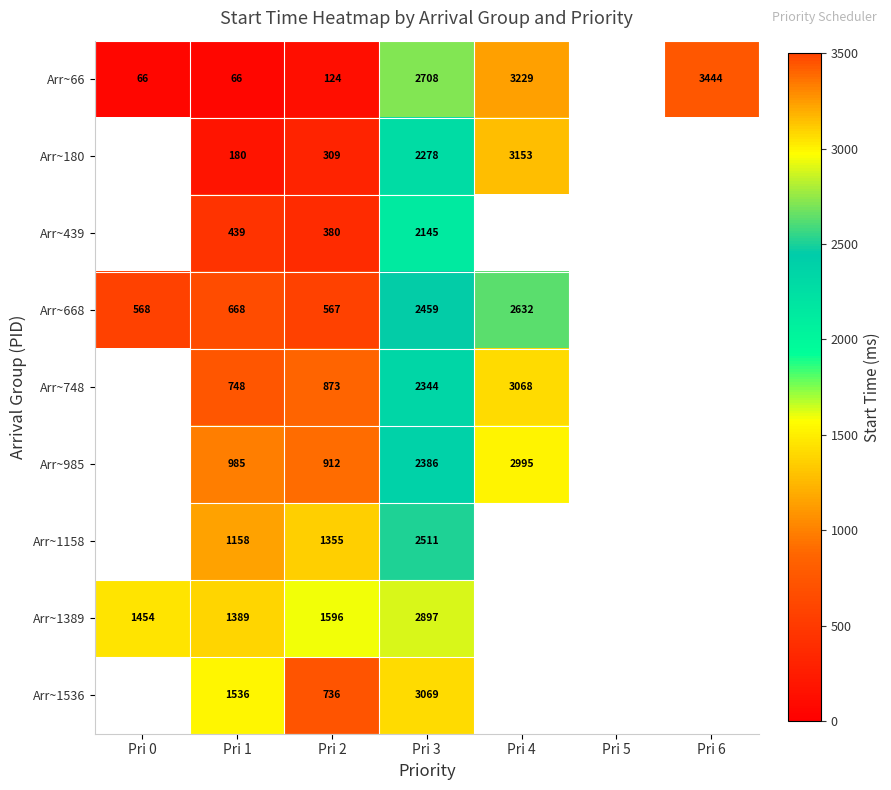

Which has a higher value, Pri 5 or Pri 1?

Pri 1